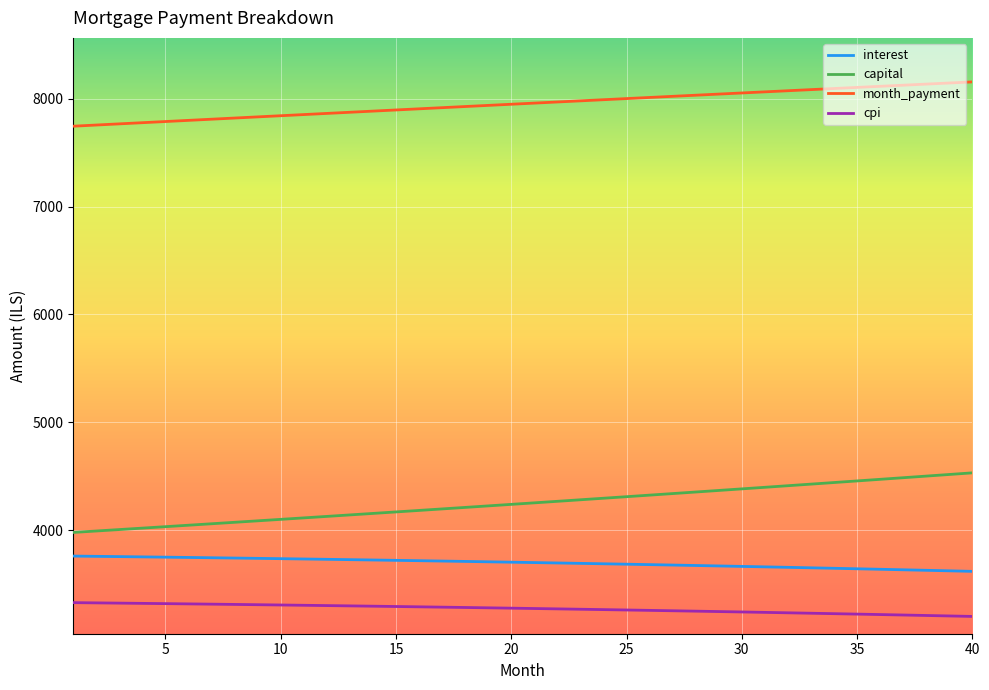

Rank the series by their maximum value, from lowest to highest.

cpi, interest, capital, month_payment